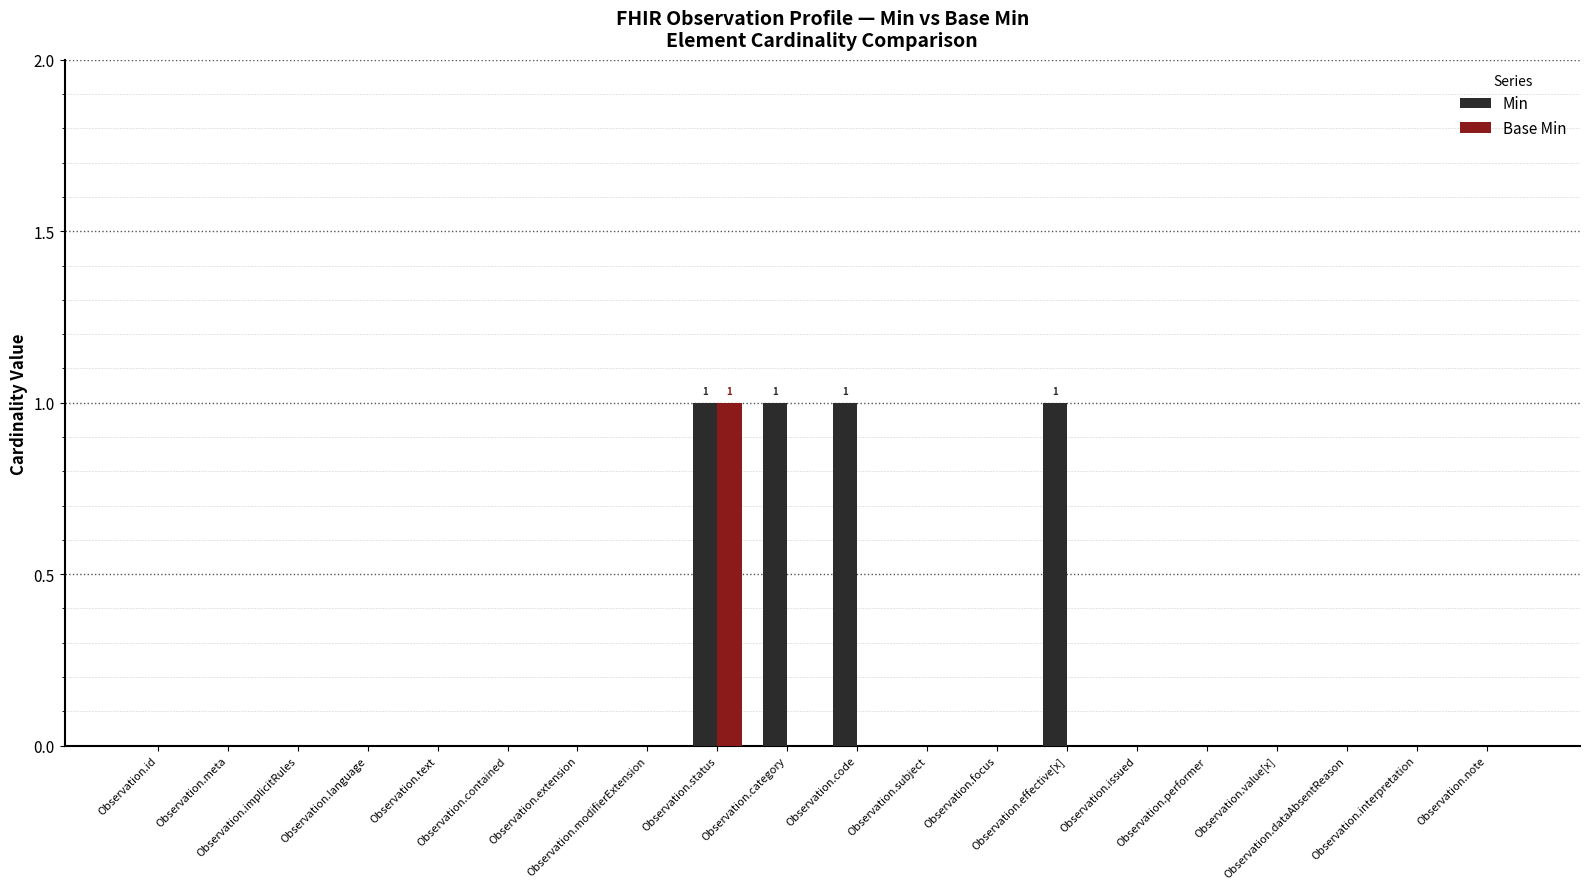

At which label does Base Min reach its peak?

Observation.status